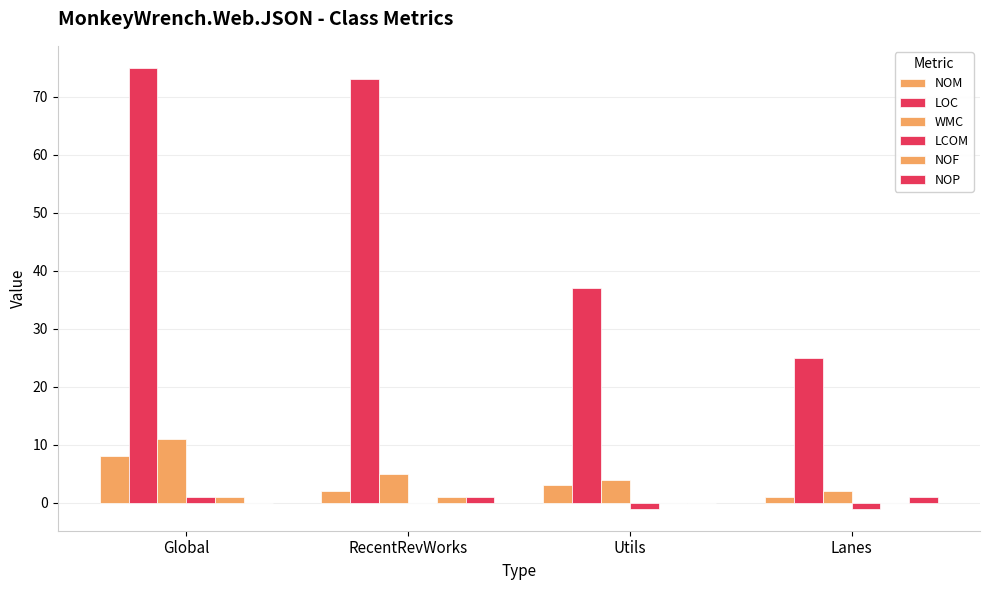

Count the NOF values in the range 0 to 1.

4